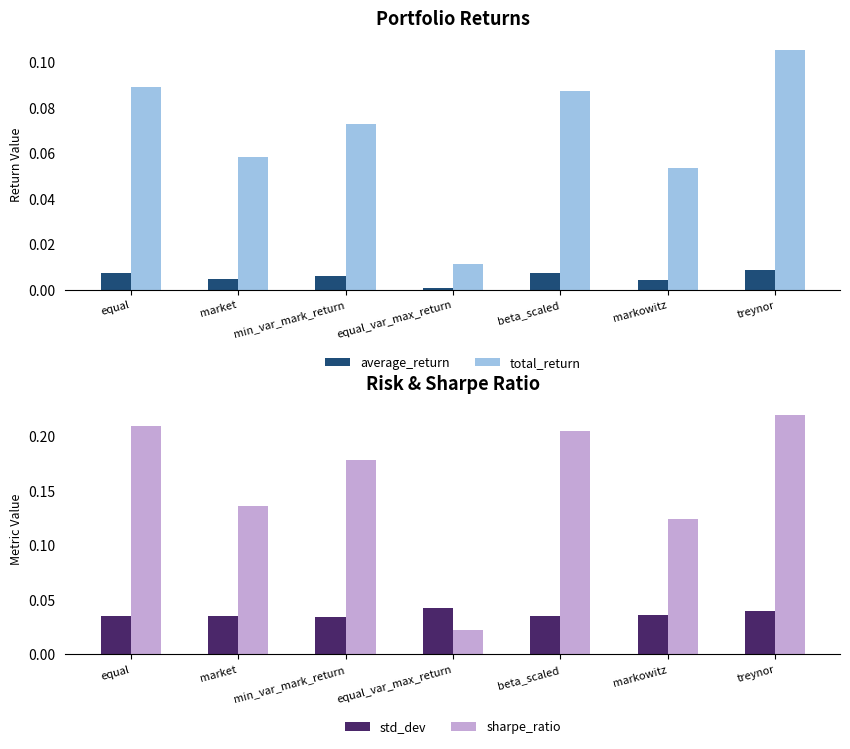

Count the number of data series in this chart.

4